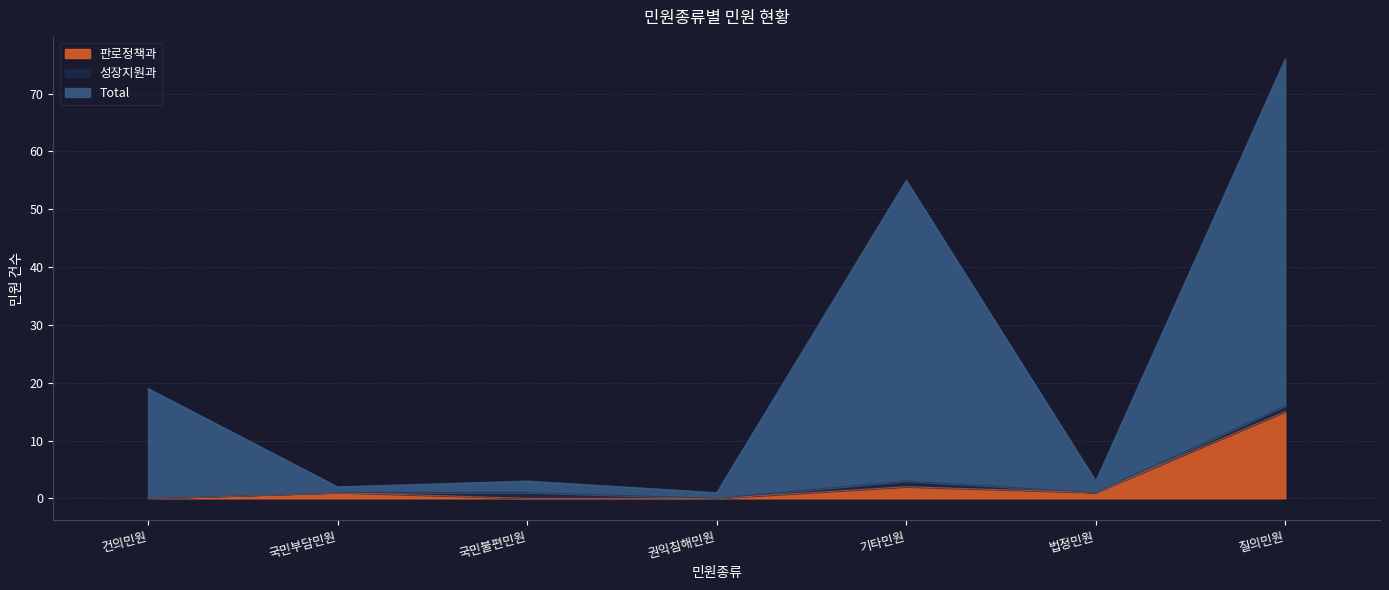

True or false: 판로정책과 has a value of 1 at 국민부담민원.

True